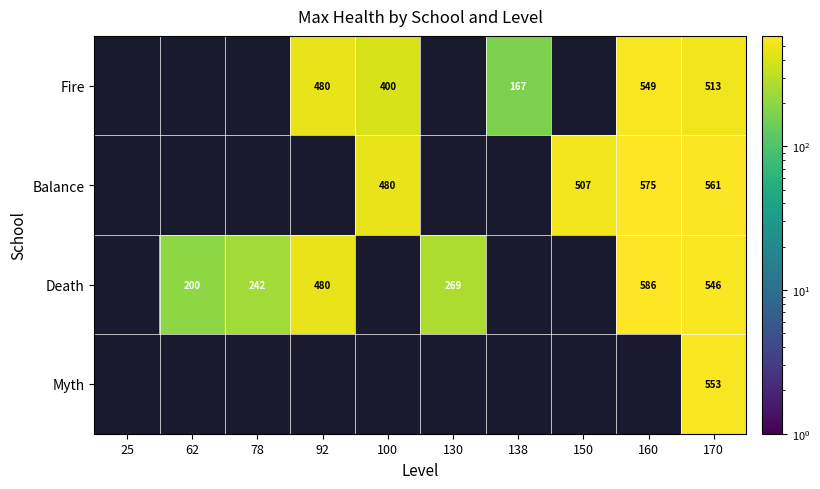

Is it true that Balance equals 762 at 160?

False